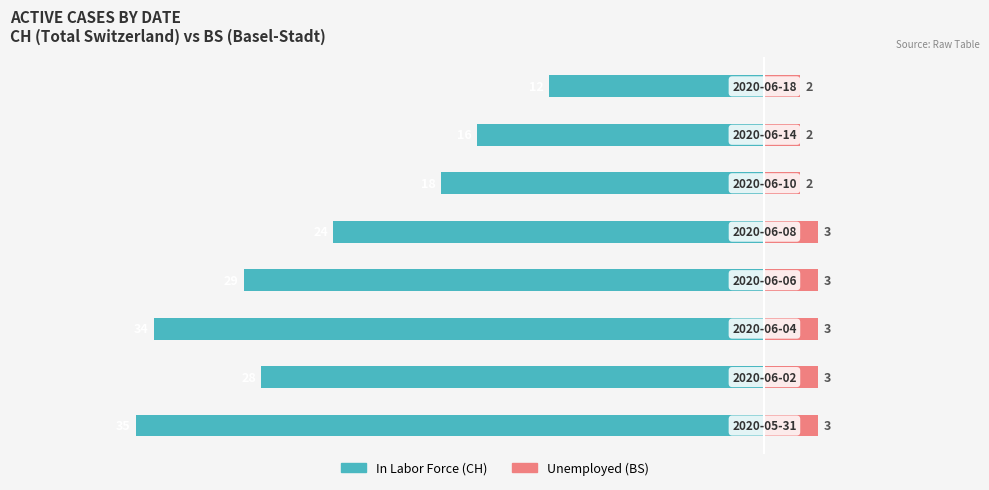

What is the value of the Unemployed (BS) bar at the 8th from the left?

2